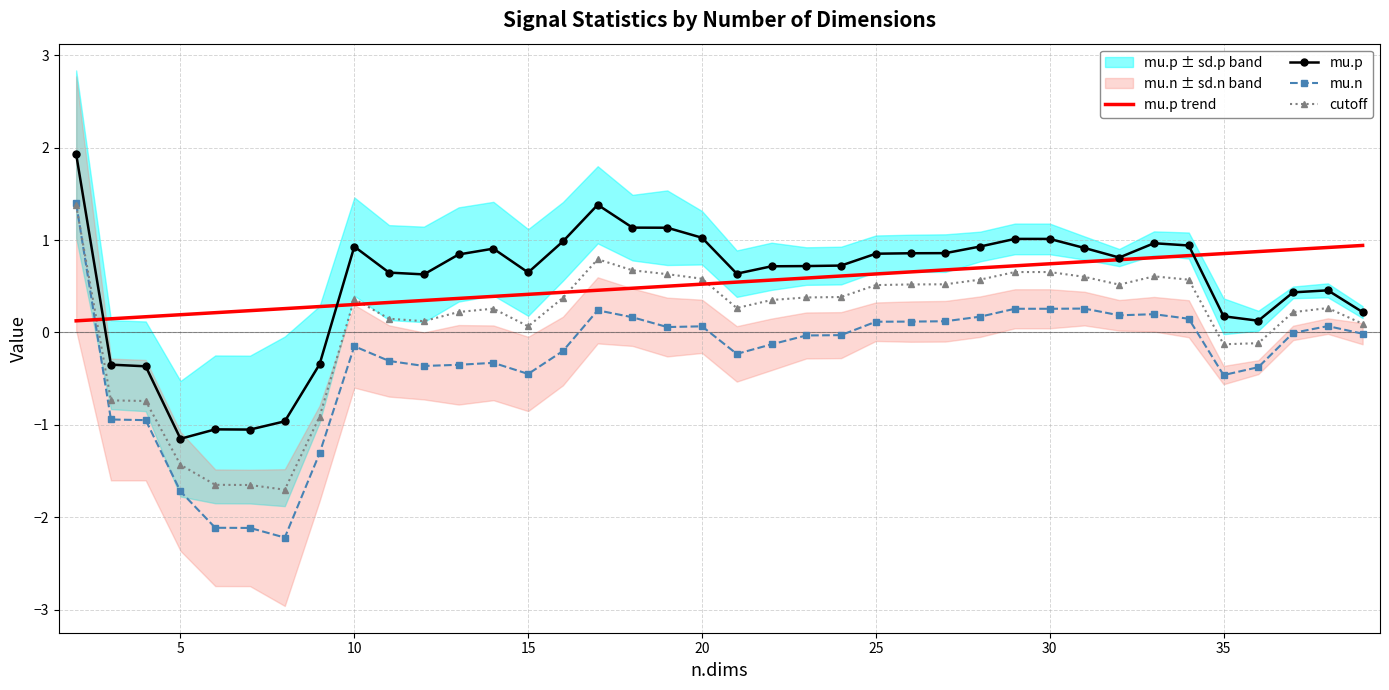

What is the difference between the maximum and minimum values in the cutoff series?

3.1